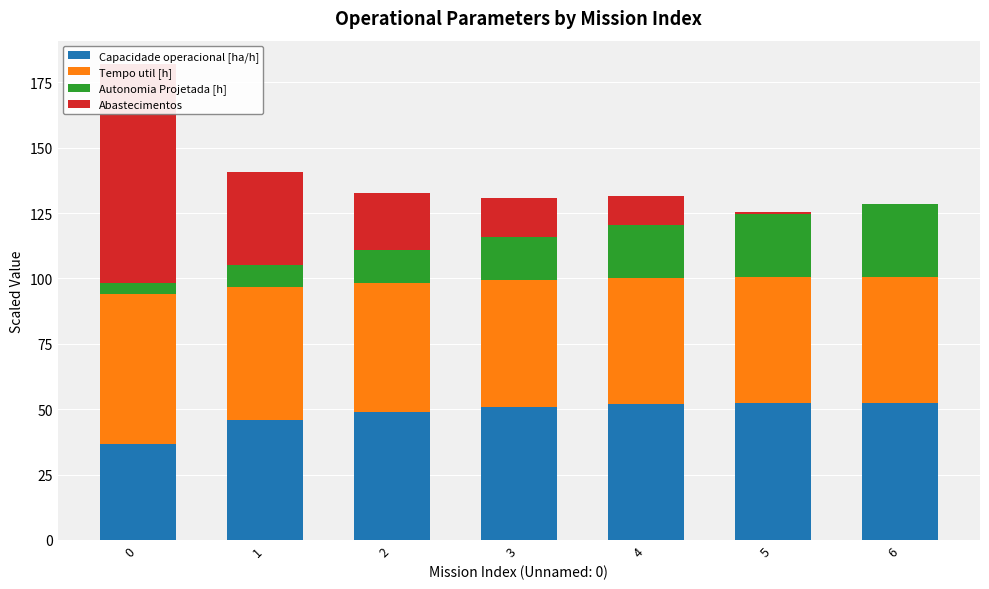

What is the difference between the Autonomia Projetada [h] values at 5 and 6?

3.6